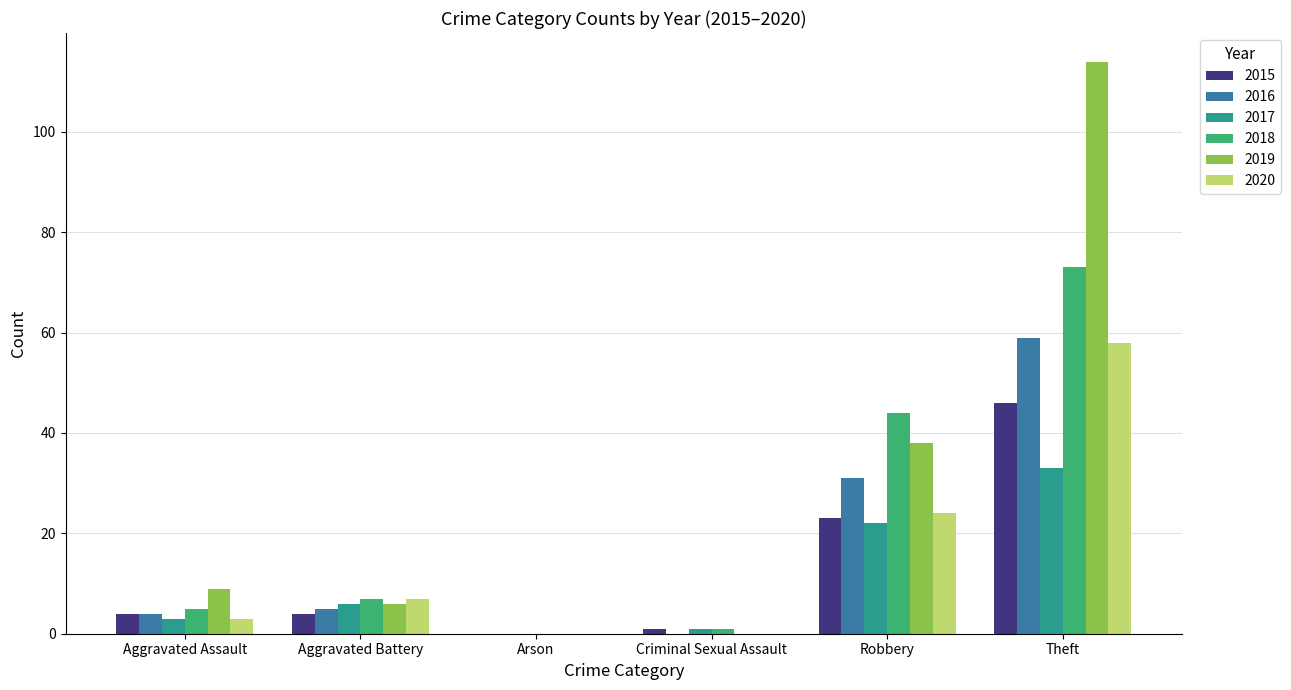

What is the total value across all series at Robbery?

182